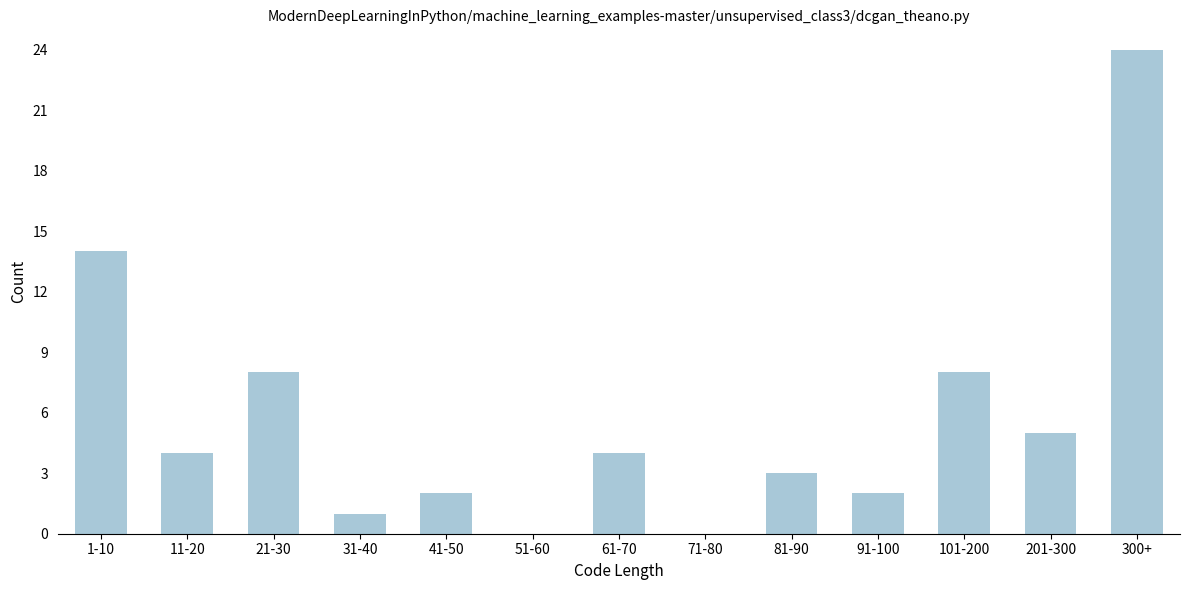

Reading left to right, extract all data points from this chart.

1-10=14	11-20=4	21-30=8	31-40=1	41-50=2	51-60=0	61-70=4	71-80=0	81-90=3	91-100=2	101-200=8	201-300=5	300+=24